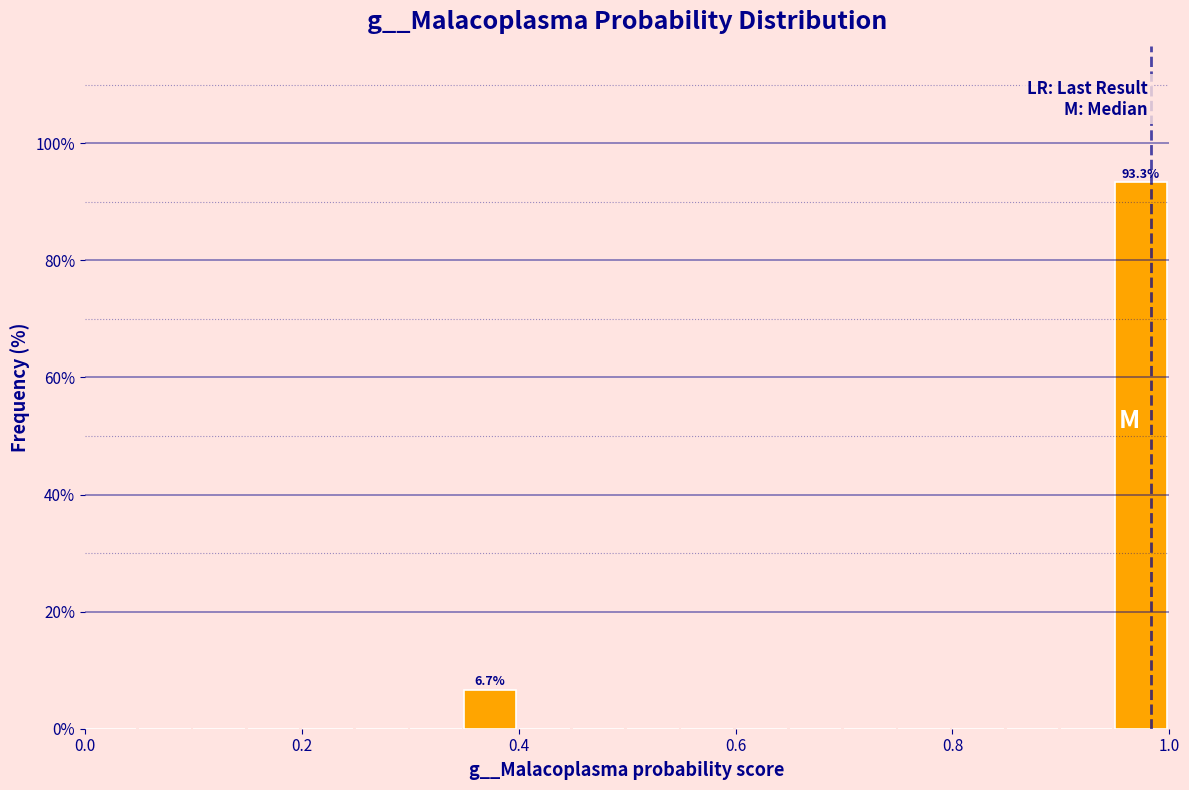

Around what value on the x-axis is the tallest bar? Give the approximate position of its centre, as read against the axis.

0.98